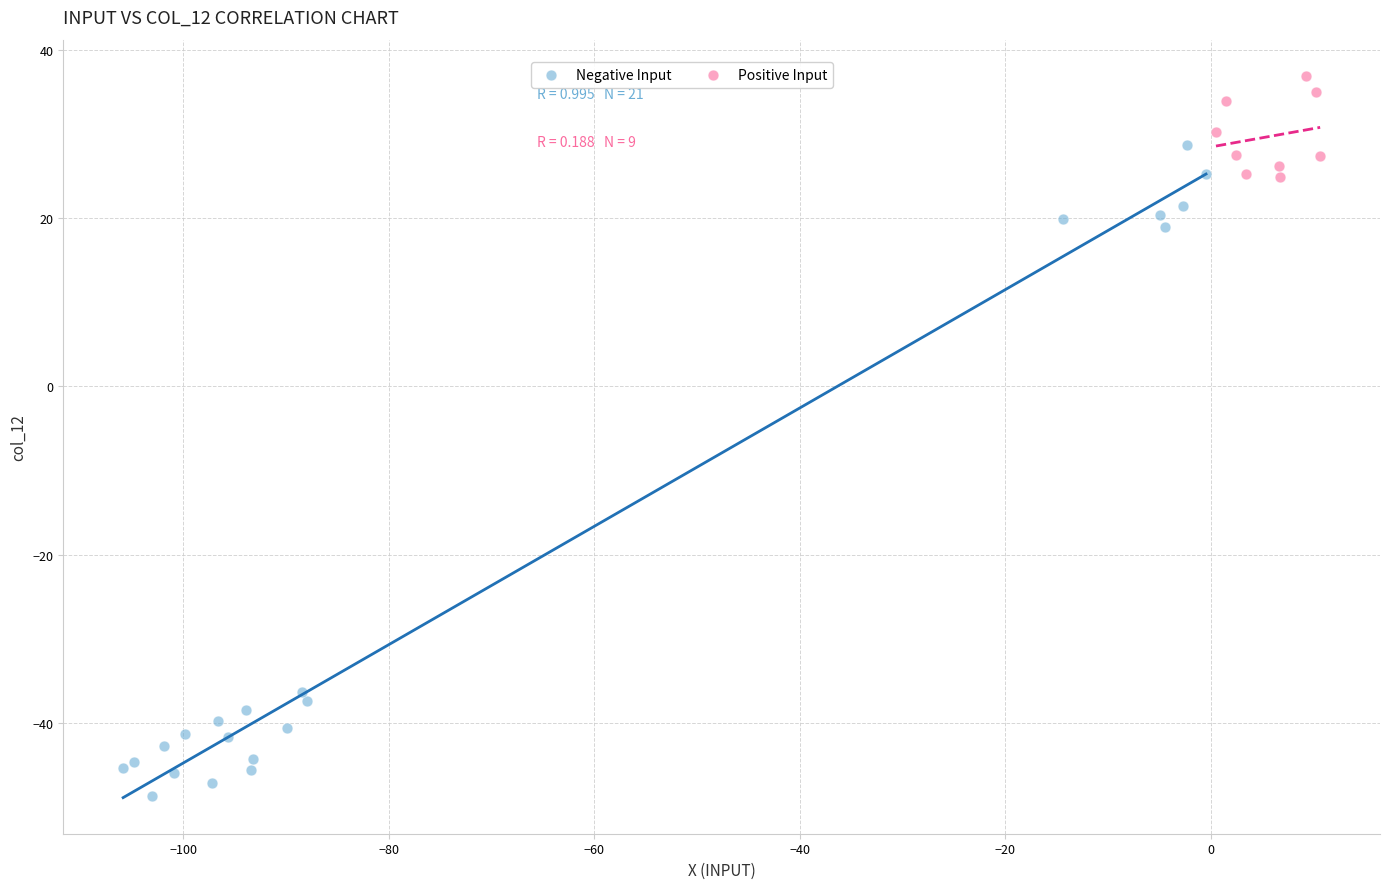

Which series reaches the minimum Y coordinate?

Negative Input